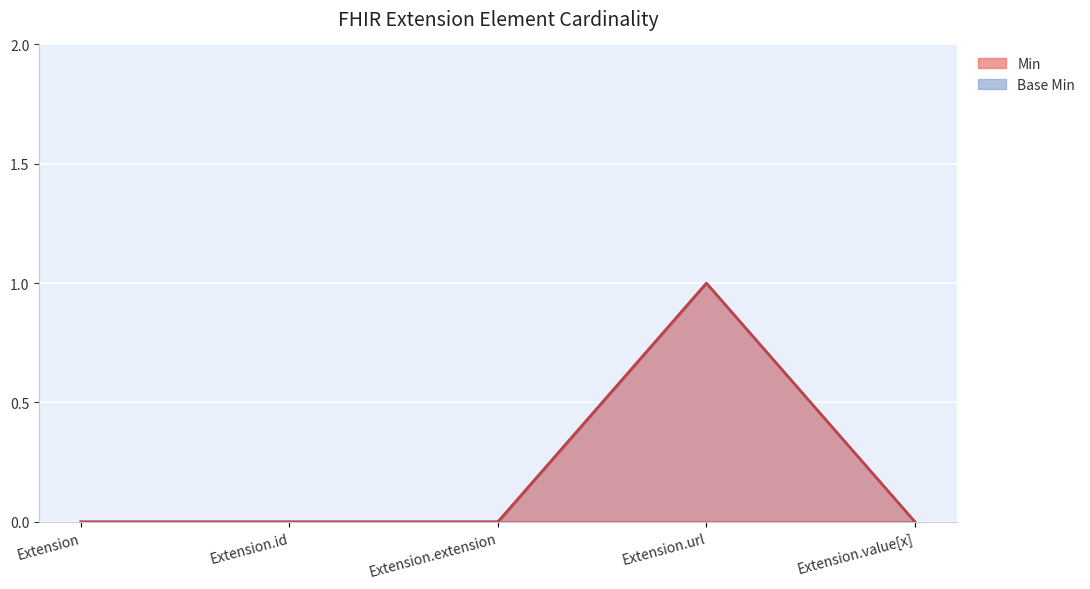

How many lines are shown in the chart?

2